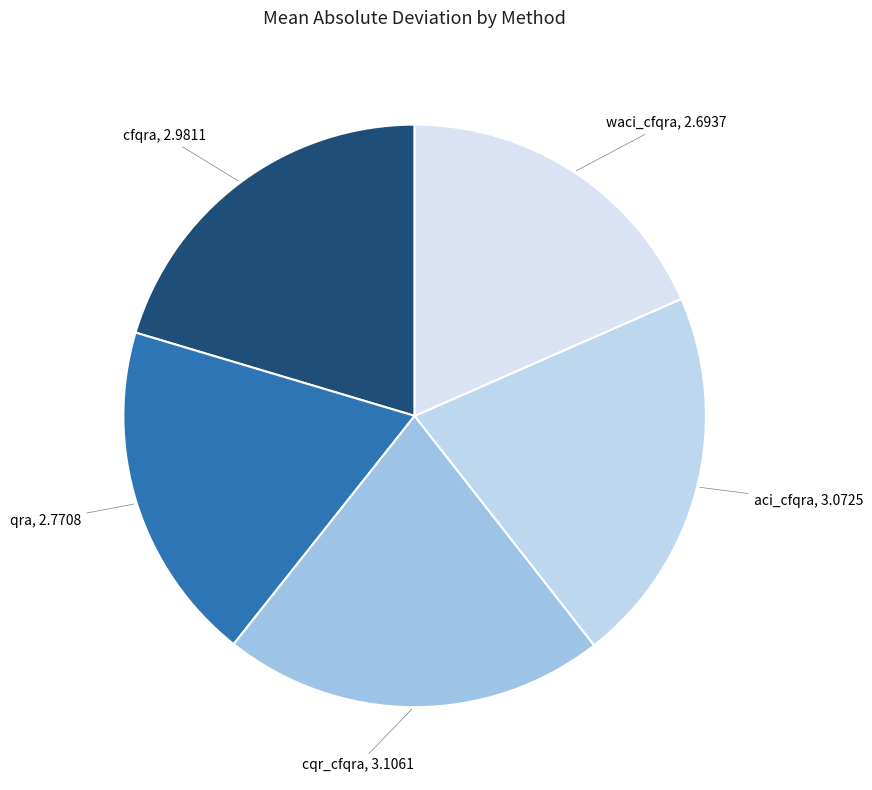

Rank the categories by value from highest to lowest.

cqr_cfqra, aci_cfqra, cfqra, qra, waci_cfqra